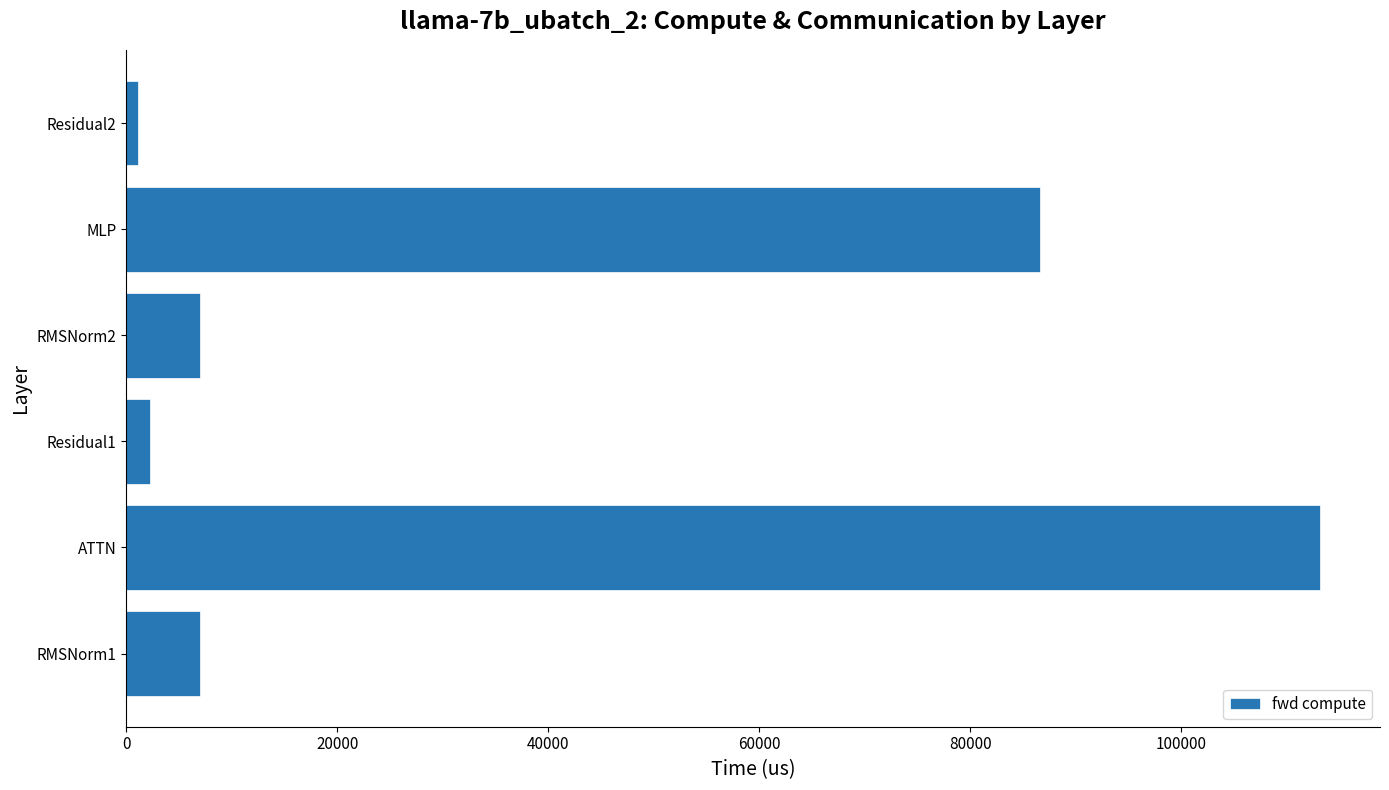

Reading bottom to top, extract all data points from this chart.

6974.0	113172.1	2222.2	6974.0	86648.5	1111.1